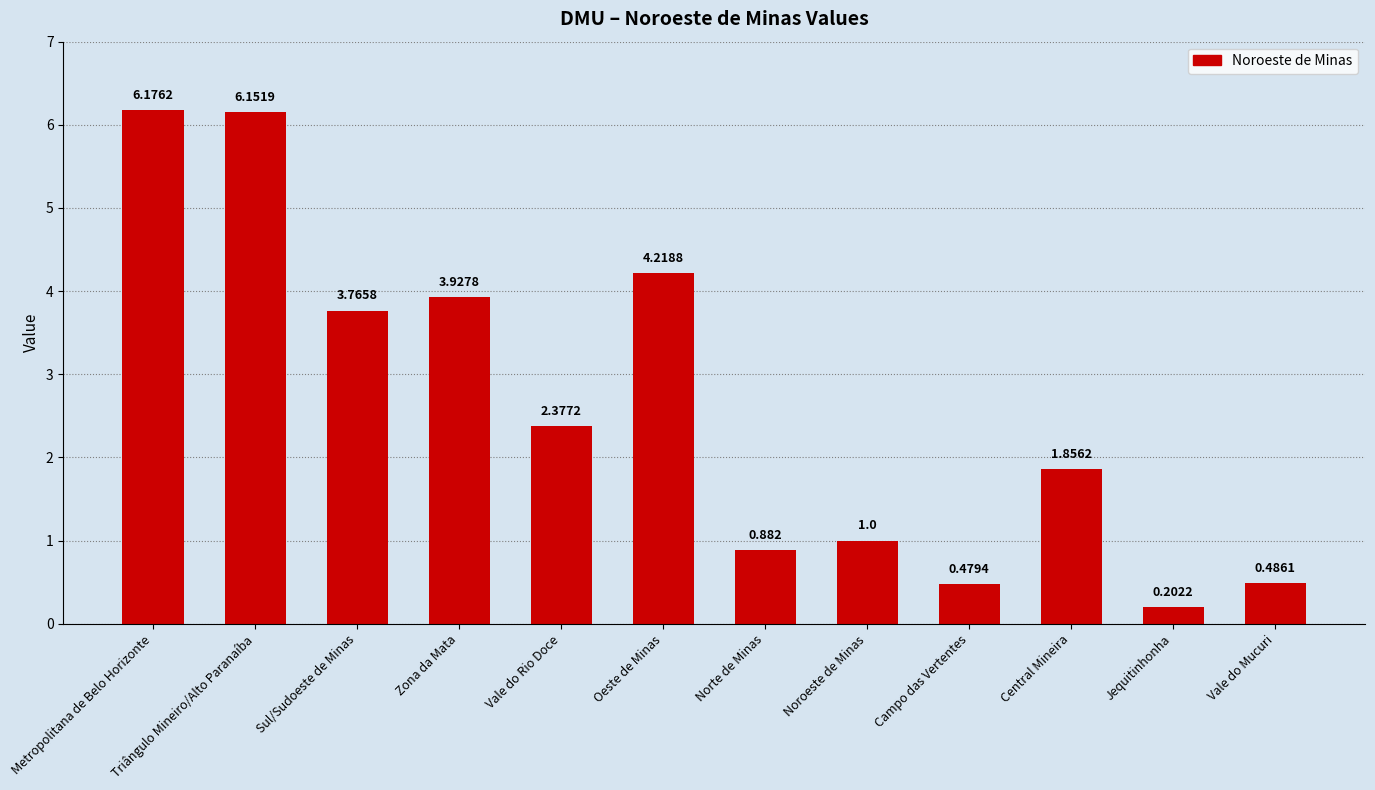

What is the label of the 4th bar from the left?

Zona da Mata